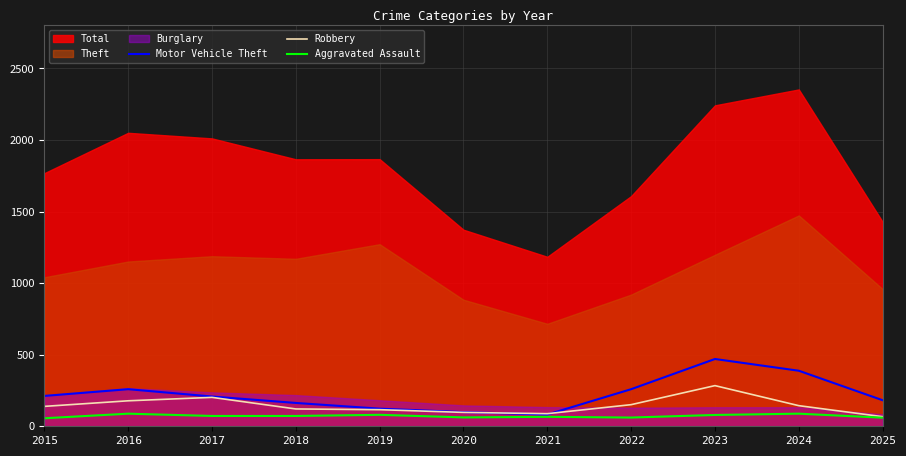

What is the highest value of the Motor Vehicle Theft series?

470